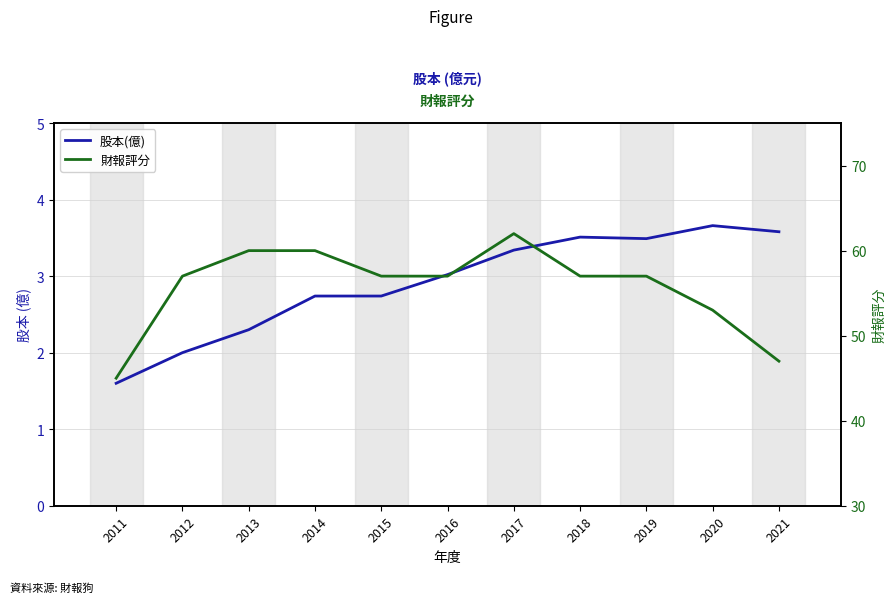

At which category is the sum across all series the highest?

2017